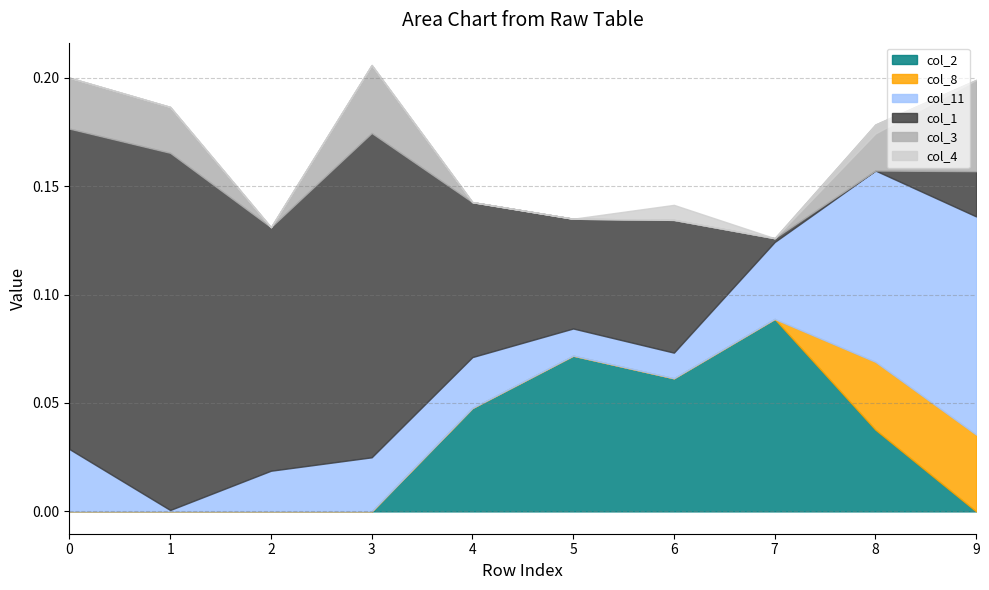

In col_2, how many points are lower than both neighbors (excluding endpoints)?

1